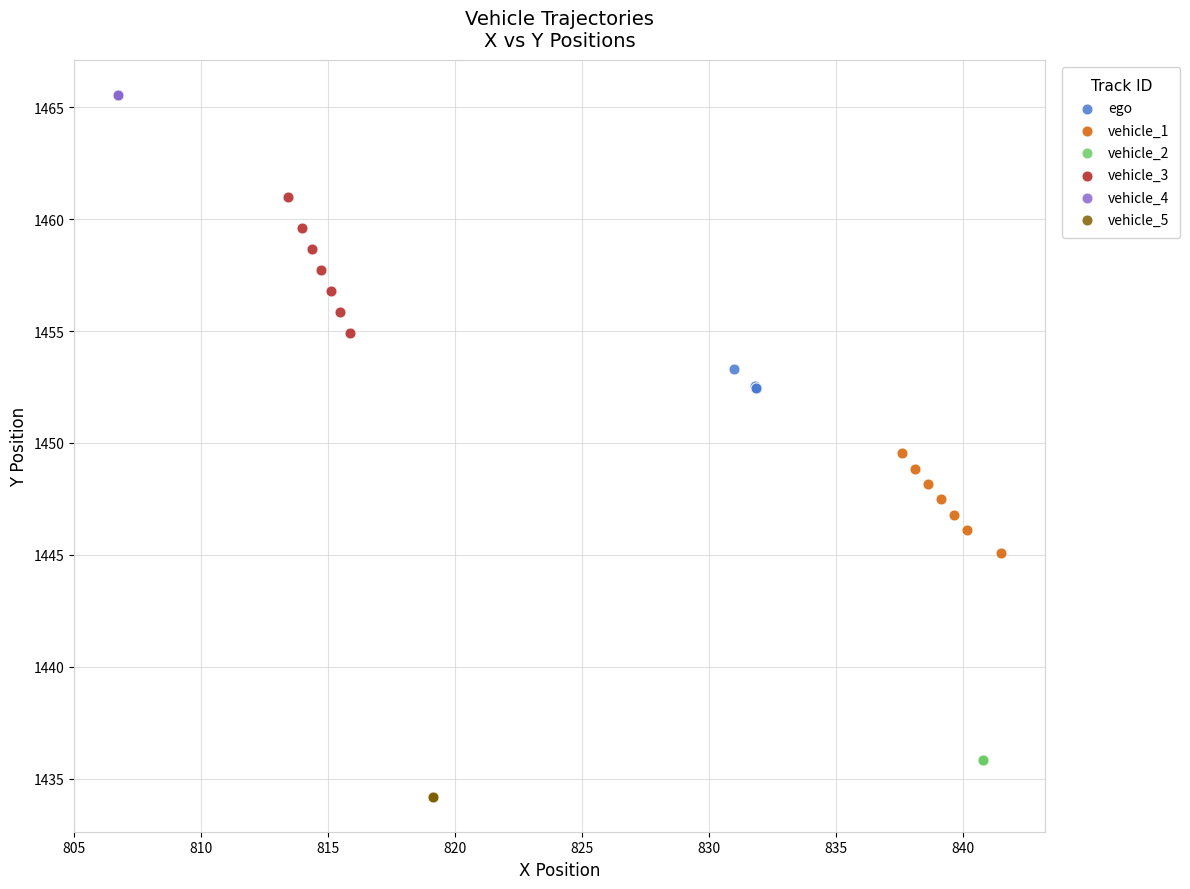

Which series contains the lowest Y value?

vehicle_5